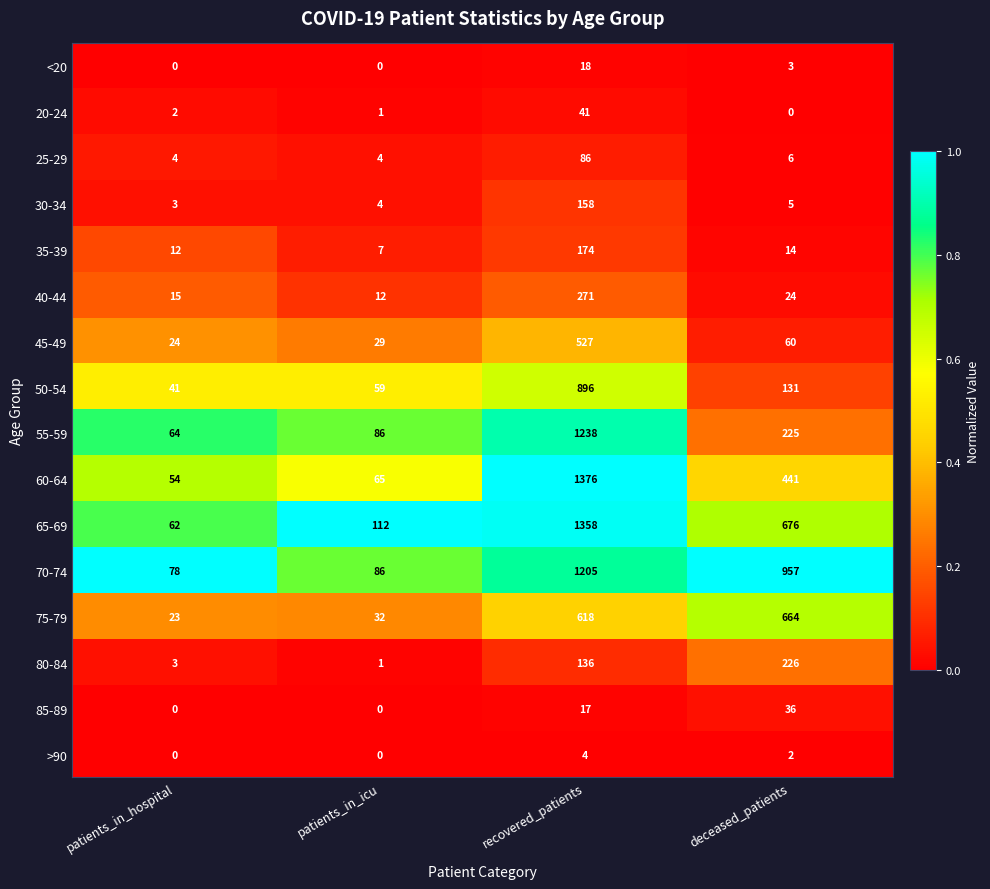

Rank the series by their maximum value, from lowest to highest.

>90, <20, 85-89, 20-24, 25-29, 30-34, 35-39, 80-84, 40-44, 45-49, 75-79, 50-54, 70-74, 55-59, 65-69, 60-64